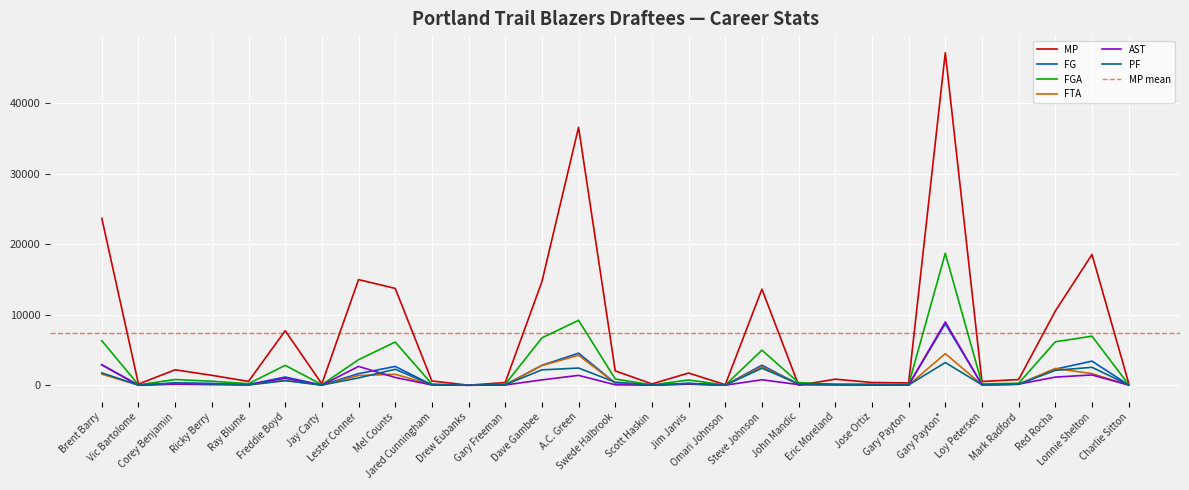

How many values in the FTA series exceed 147?

14